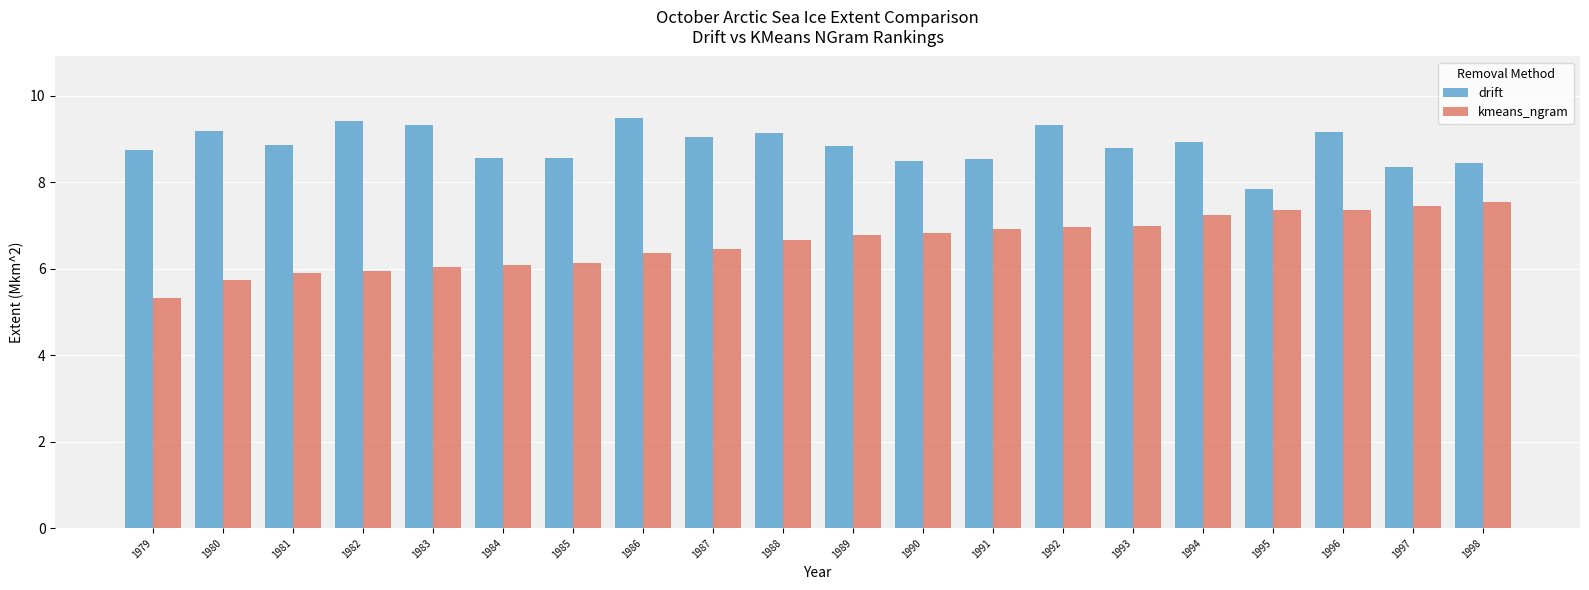

At 1980, list the series in order from smallest to largest.

kmeans_ngram, drift